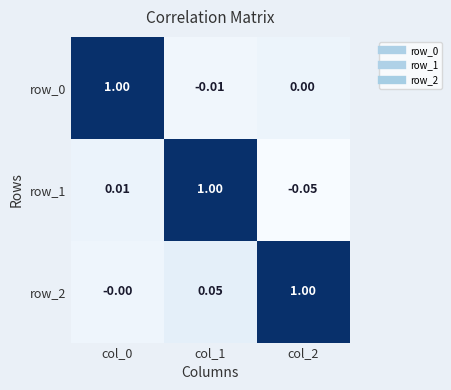

Count the number of data series in this chart.

3